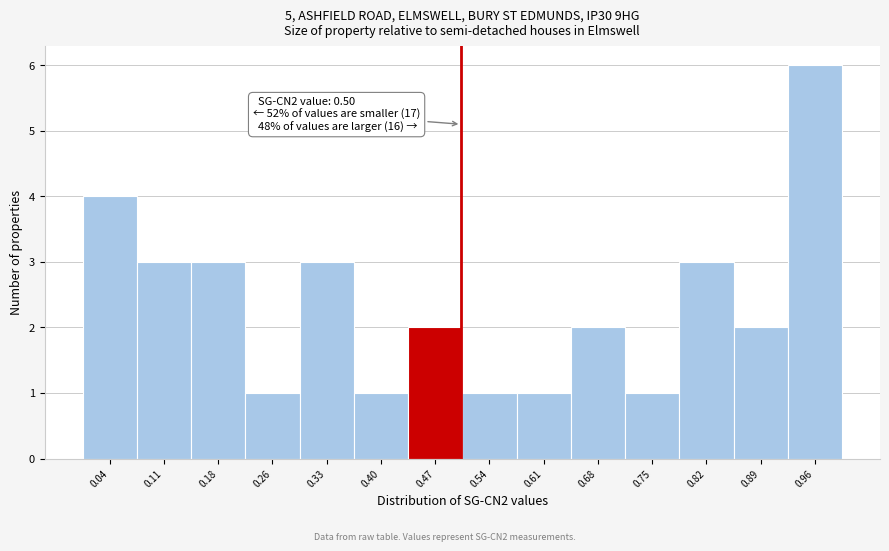

Over which range of the x-axis is the bar tallest?

0.92 to 0.99